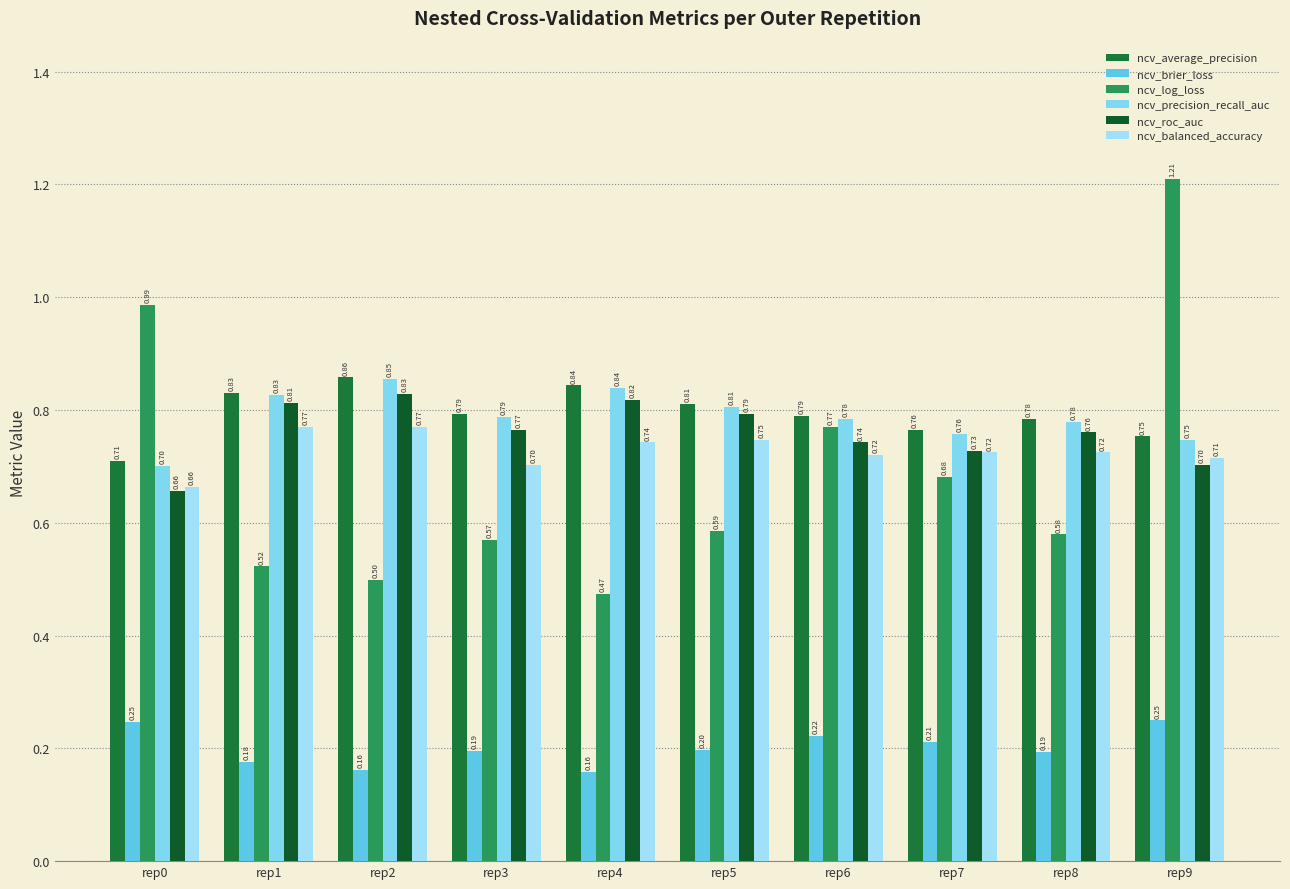

What value does the ncv_precision_recall_auc series have at rep0?

0.7